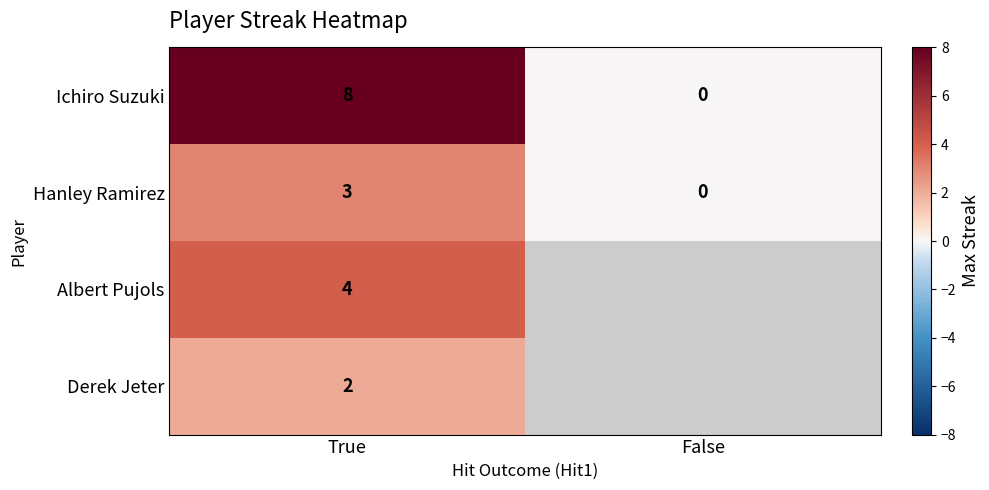

At True, list the series in order from smallest to largest.

Derek Jeter, Hanley Ramirez, Albert Pujols, Ichiro Suzuki